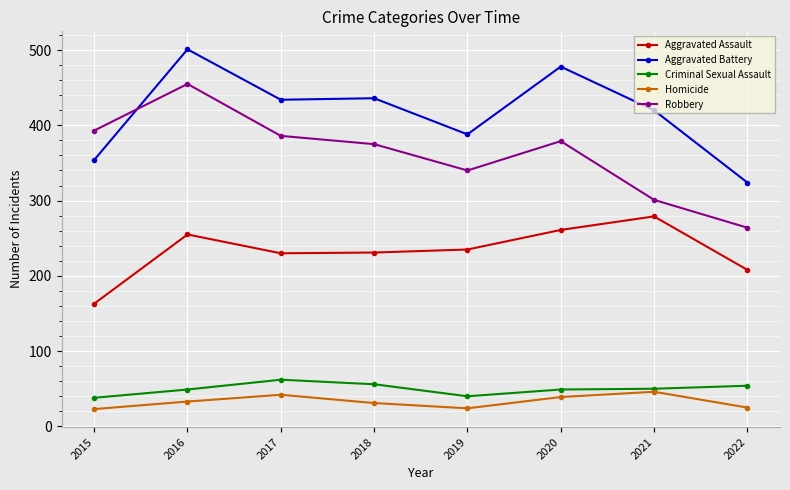

What is the difference between the highest and lowest values at 2022?

299